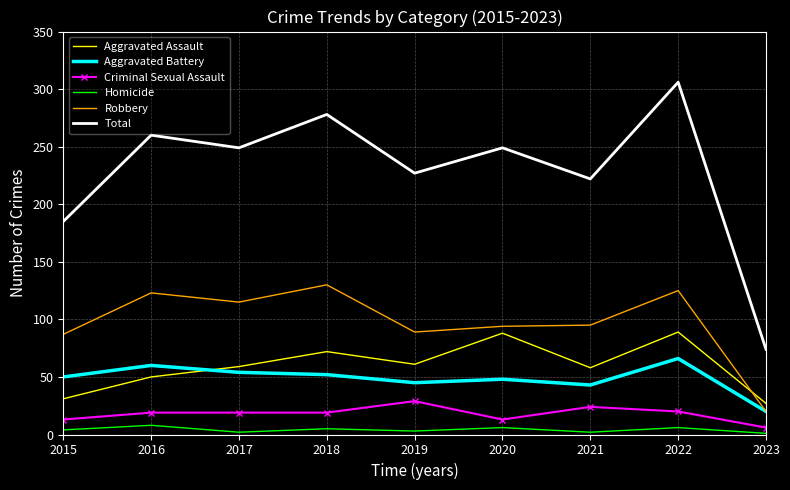

Which series changed the most between 2015 and 2023?

Total